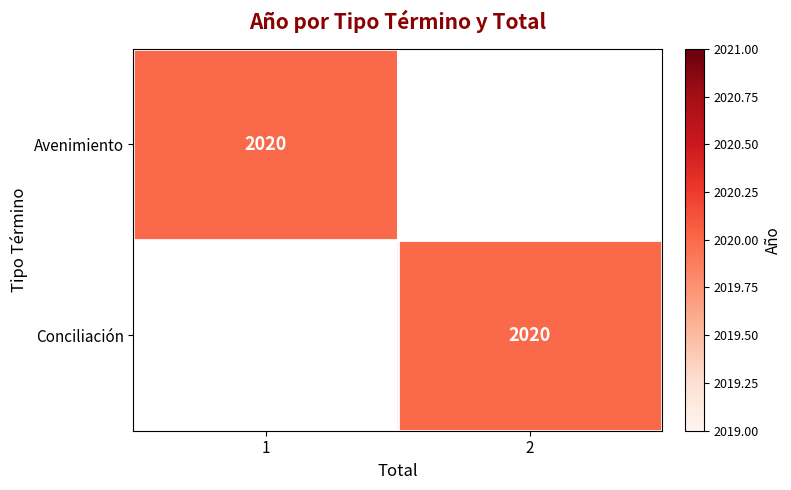

Count the number of categories in the chart.

2